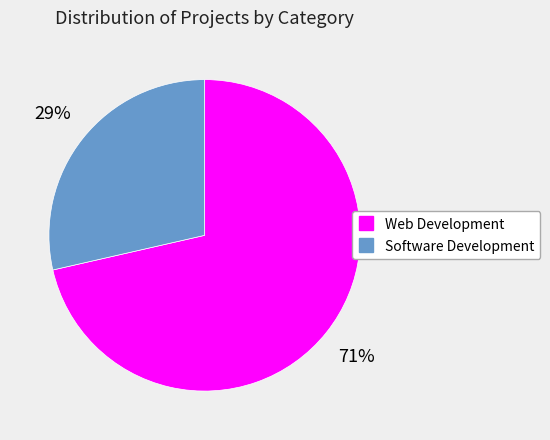

Approximately how many times larger is the value at Software Development compared to Web Development?

0.4